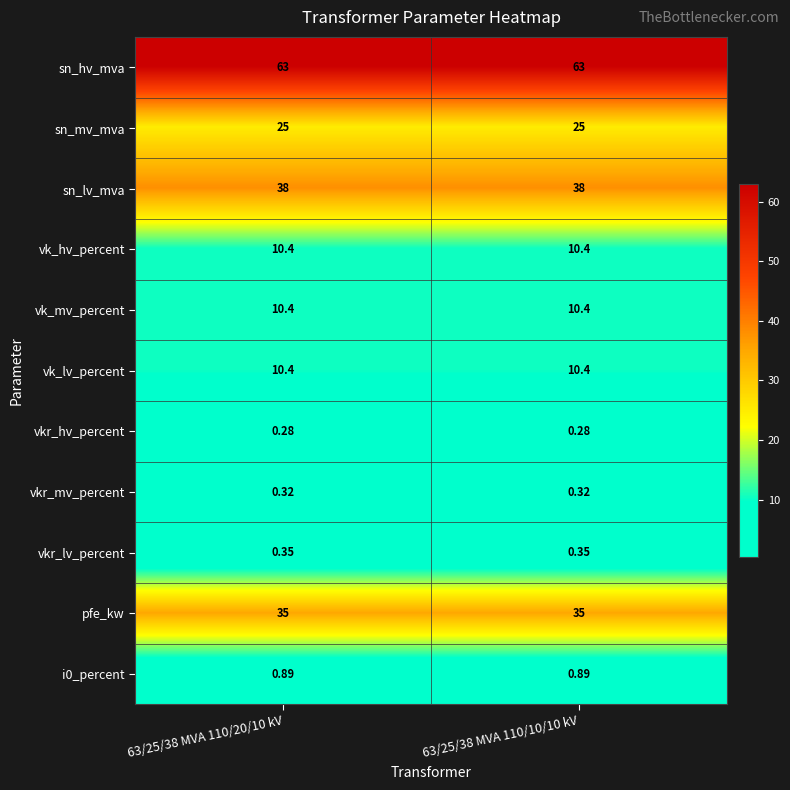

Which series has the largest total across all categories?

sn_hv_mva